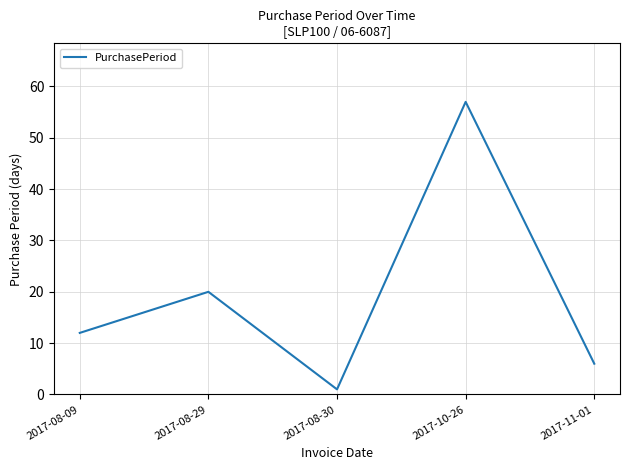

What position from the right is 2017-08-30?

3